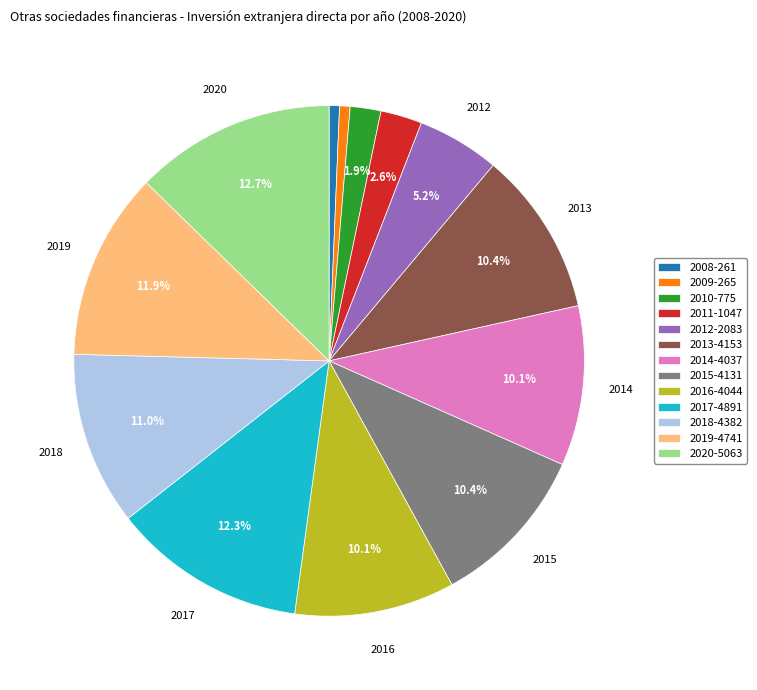

Between 2019 and 2014, which is larger?

2019